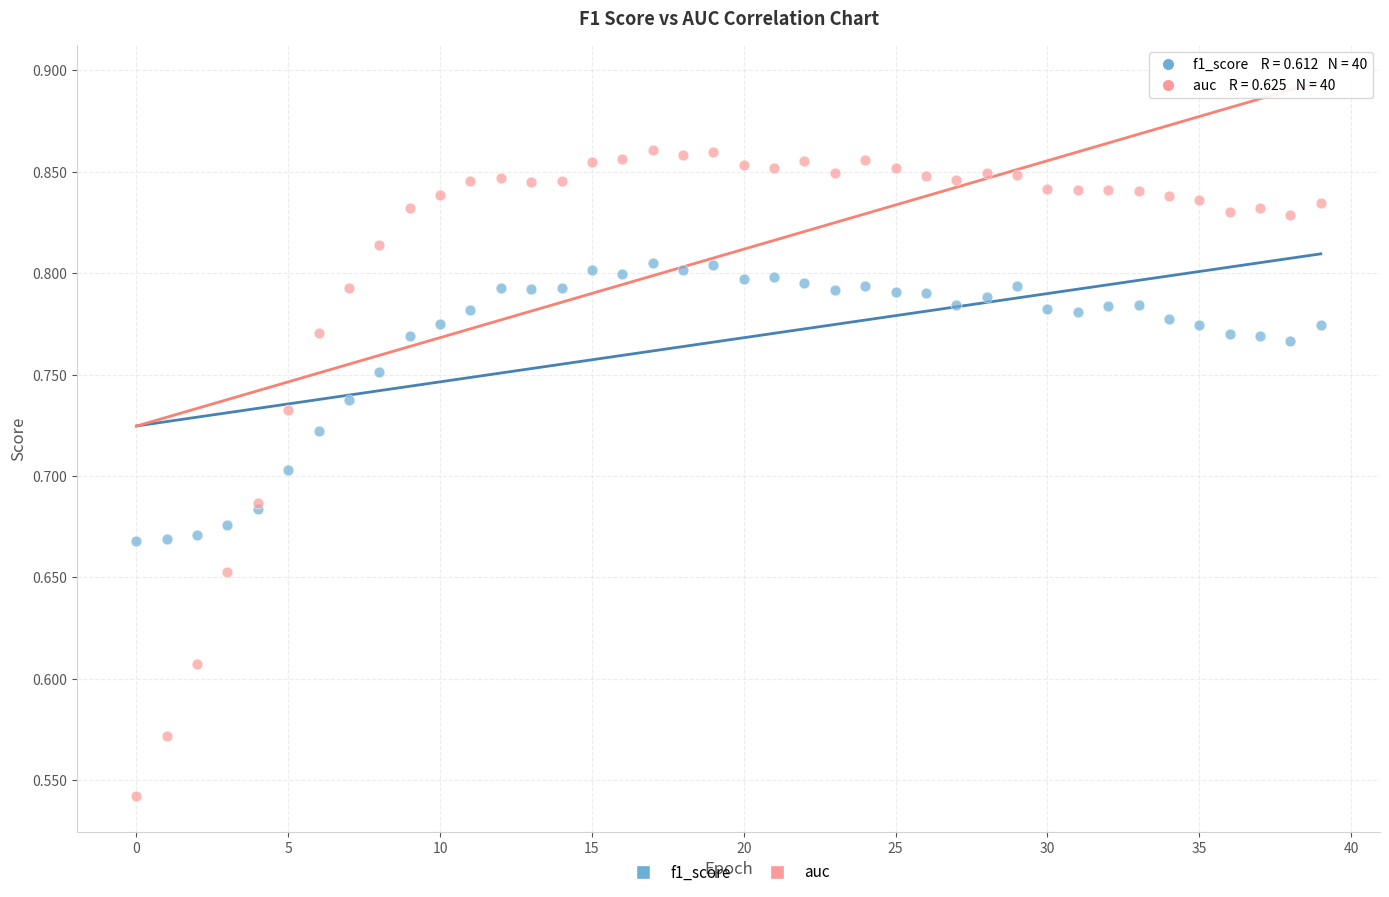

Which series contains the highest Y value?

auc